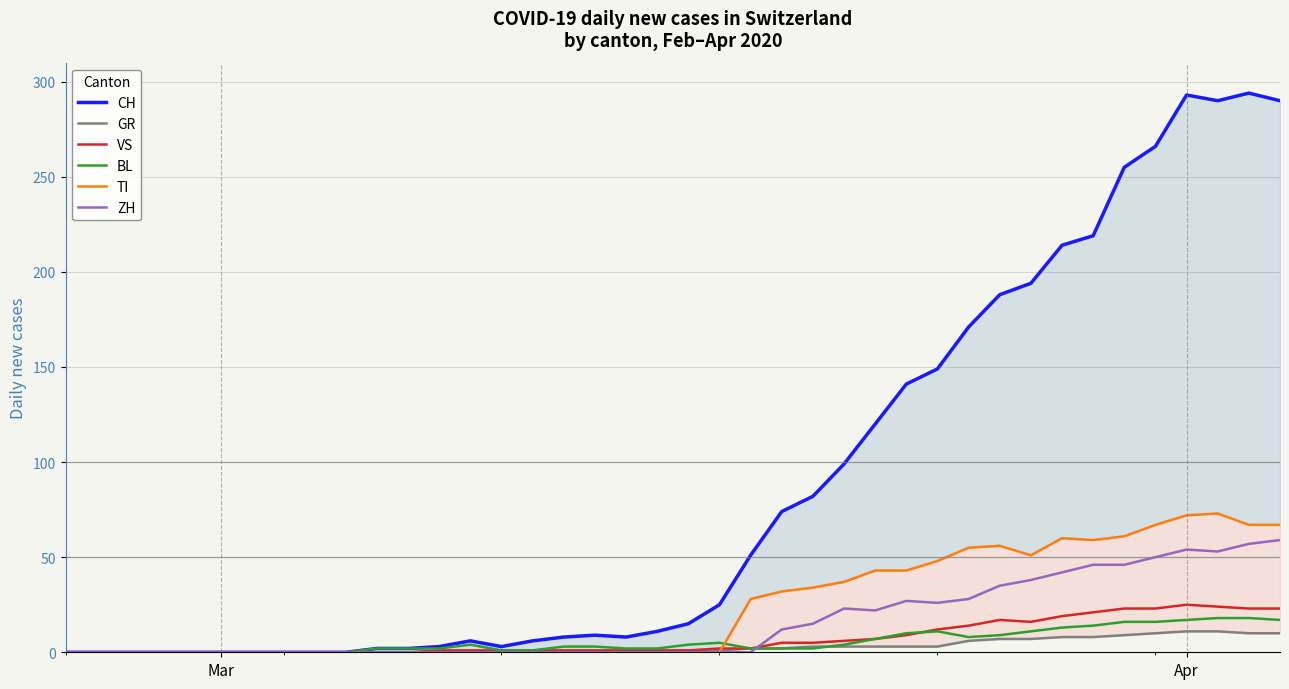

How many categories are shown in the chart?

40